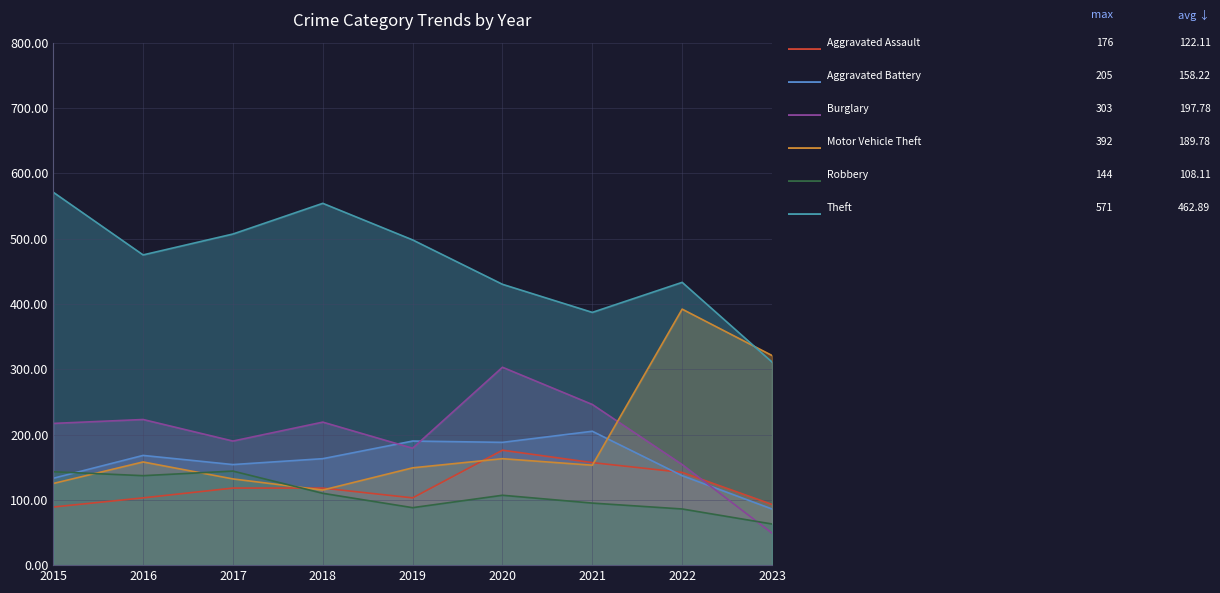

What is the maximum value shown in the chart?

571